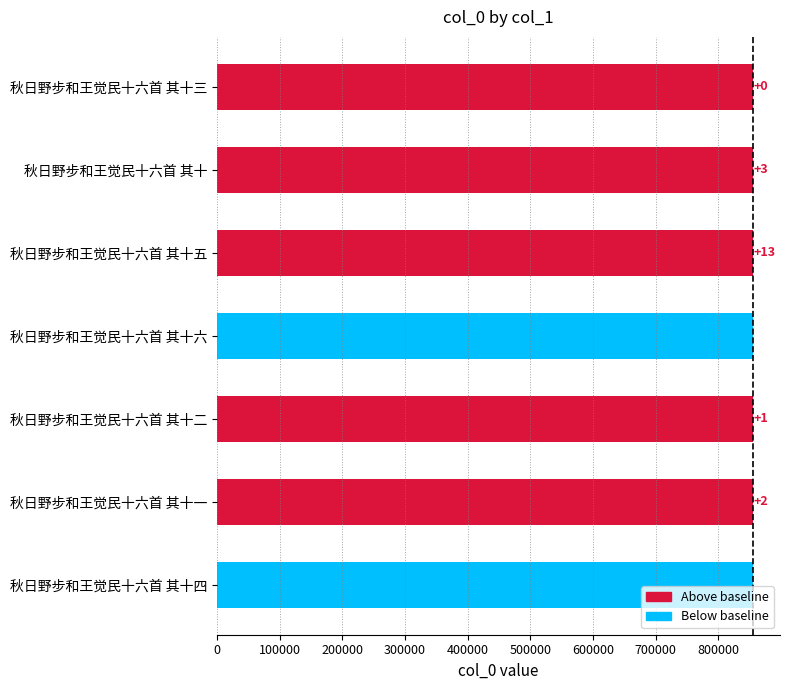

Does the chart contain any negative values?

No